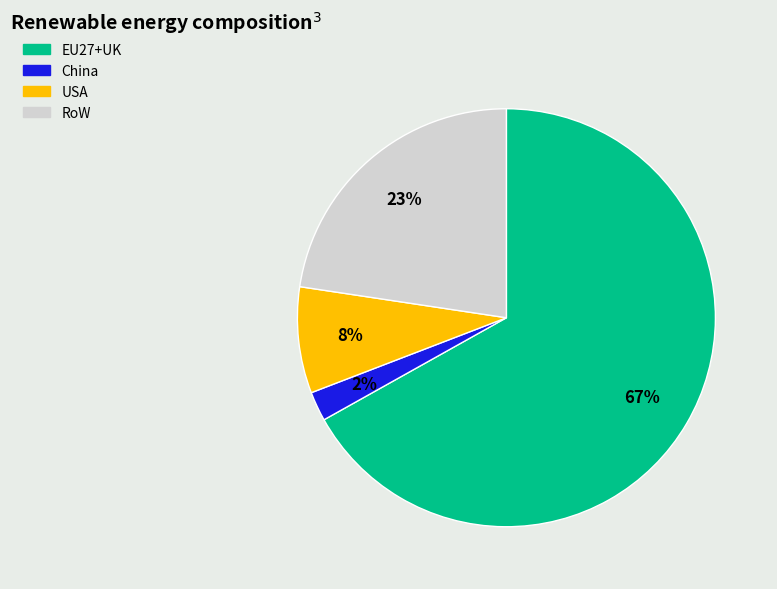

Which slice is the smallest?

China